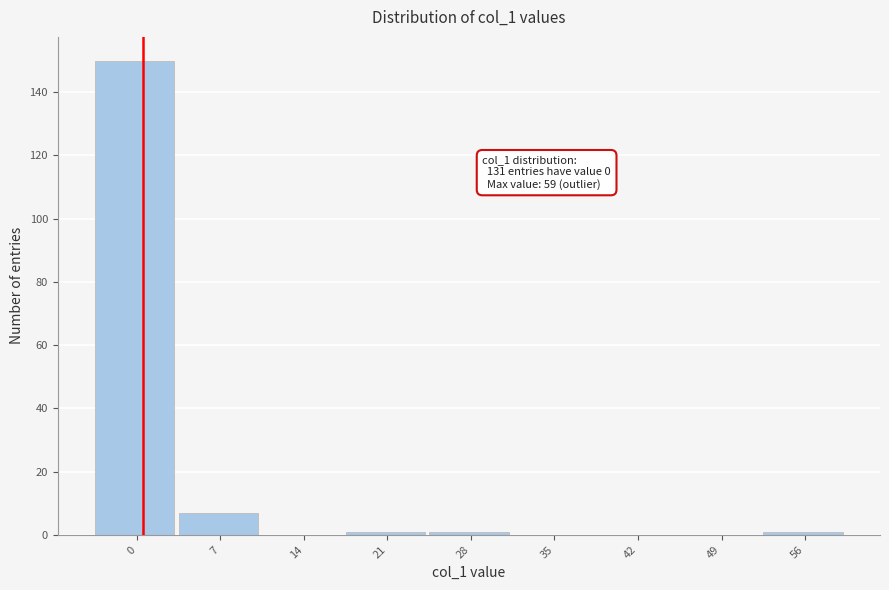

Reading left to right, what are all the values shown in this chart?

0=150	7=7	14=0	21=1	28=1	35=0	42=0	49=0	56=1